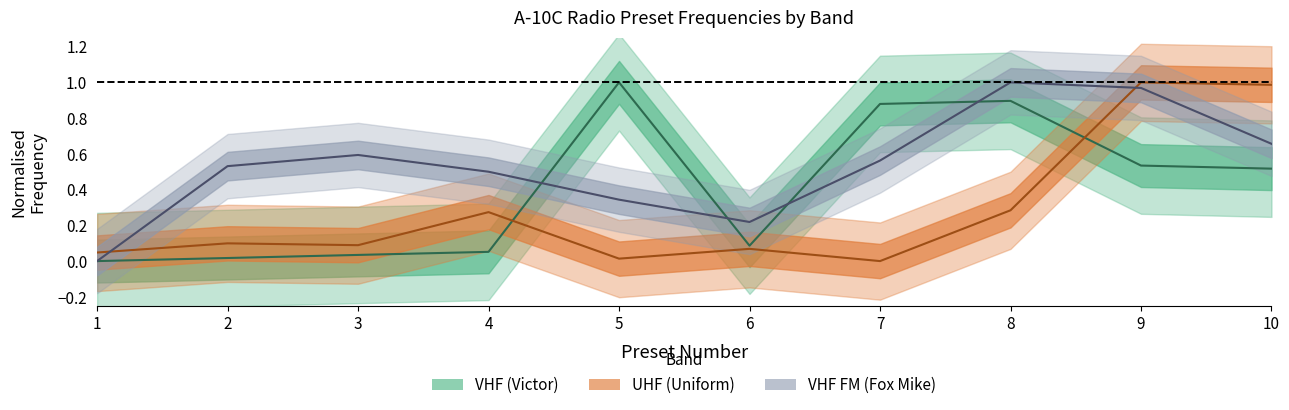

What is the total value across all series at 8?

2.2